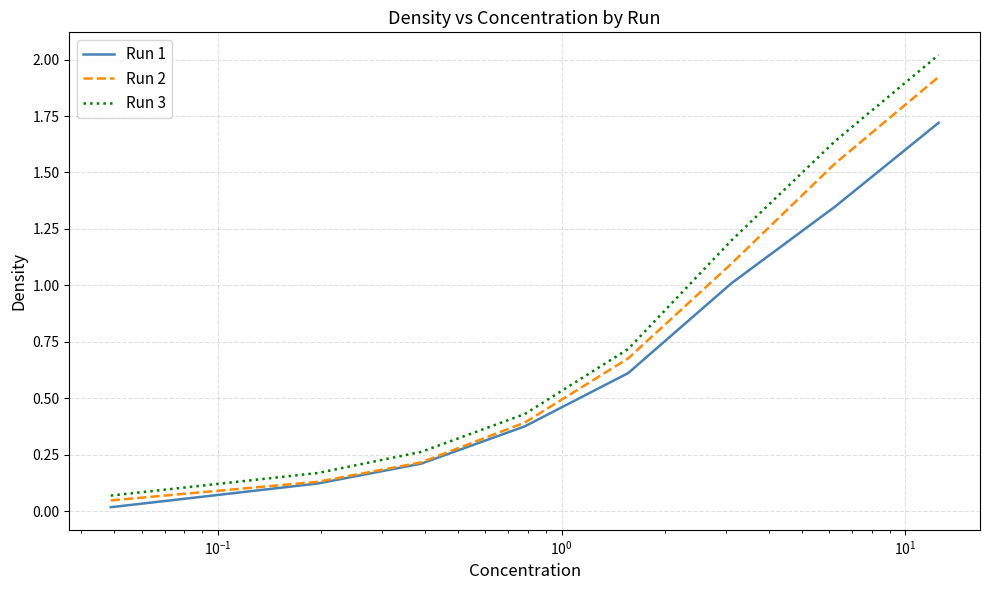

How many lines are shown in the chart?

3